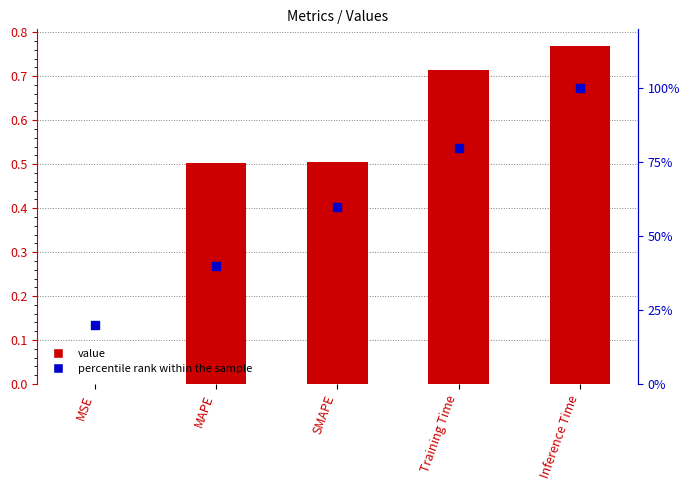

Is the value of percentile rank within the sample at MSE greater than the value of value at SMAPE?

Yes